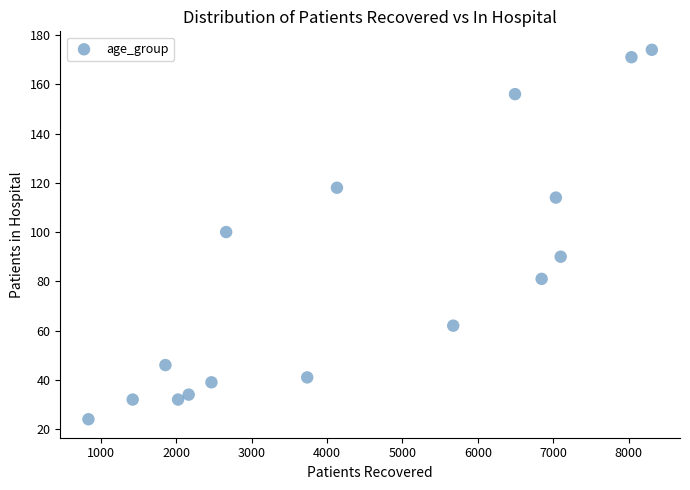

What is the range of X values (max minus min)?

7474